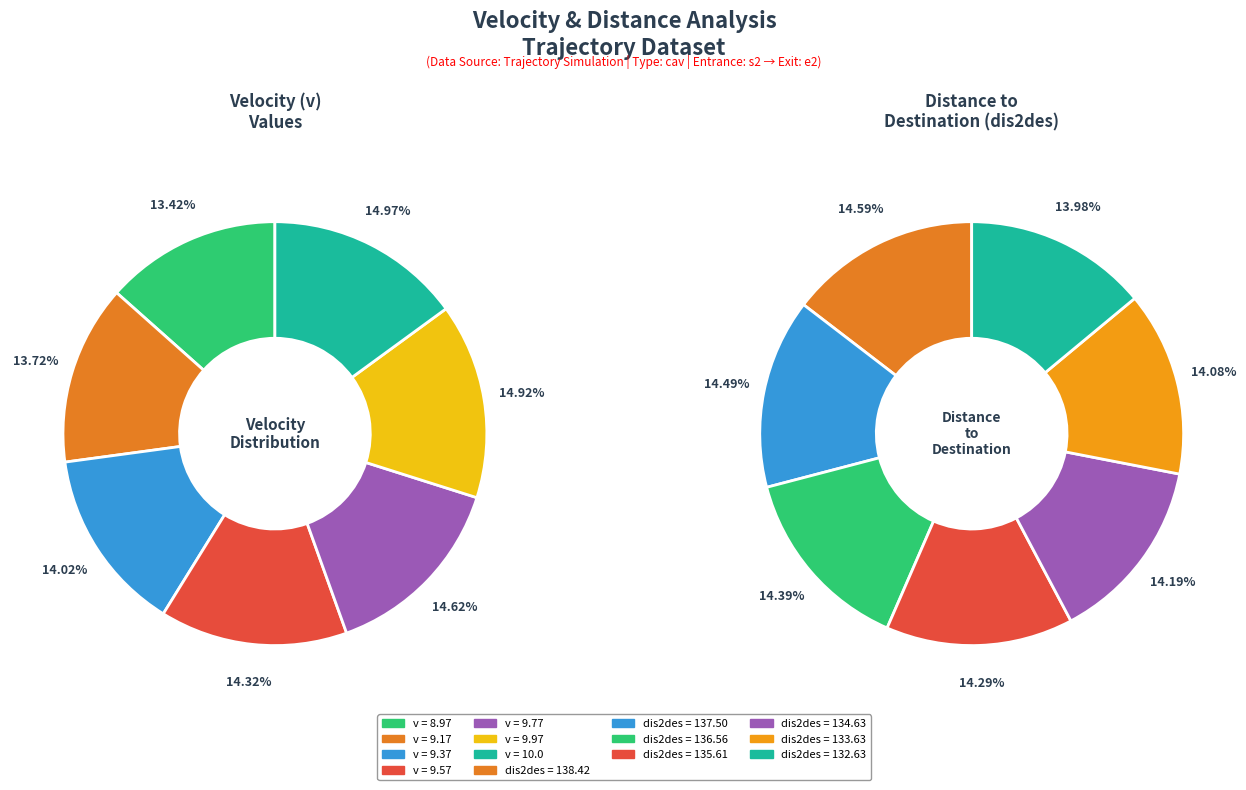

To the nearest percent, what is the combined percentage of 9.17 and 9.77?

28%